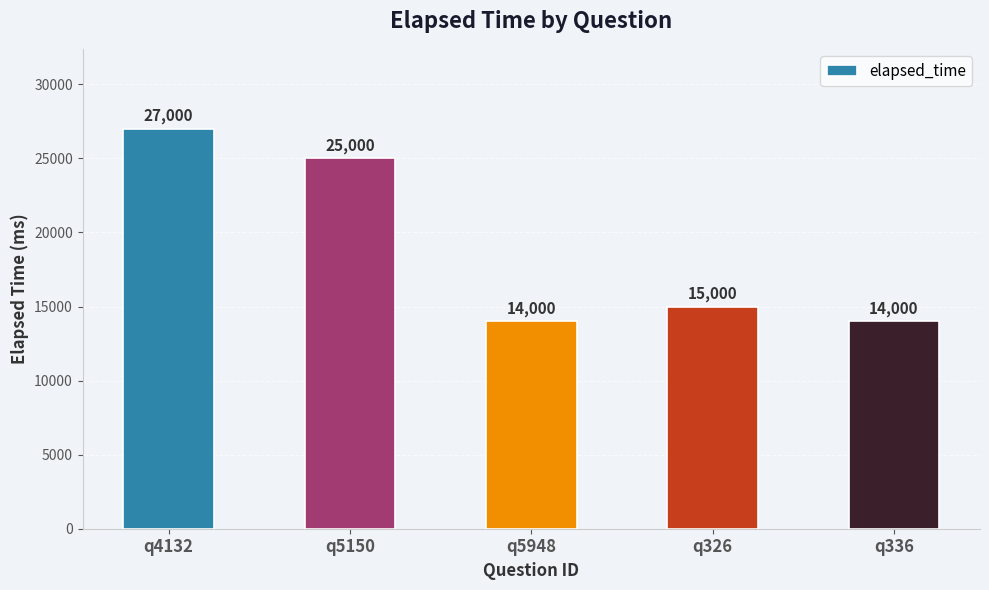

Between q4132 and q5948, which is larger?

q4132